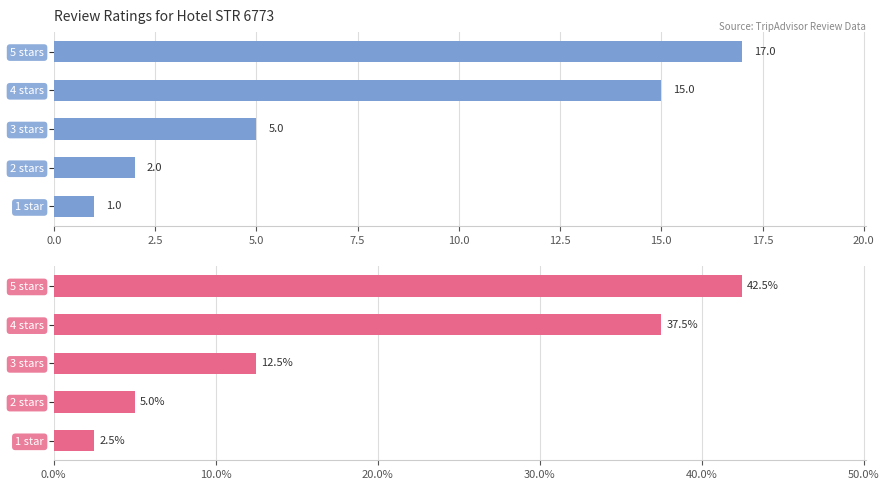

Between 1 star and 2 stars, which is larger?

2 stars